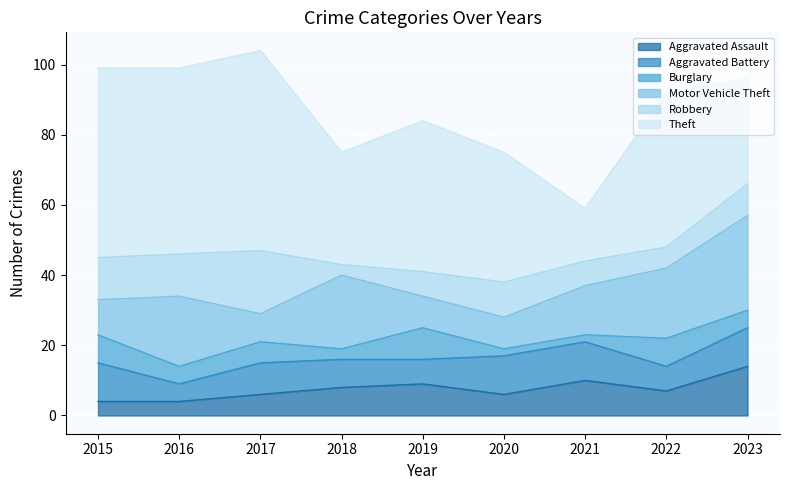

The value of Motor Vehicle Theft at 2021 is 14. True or false?

True